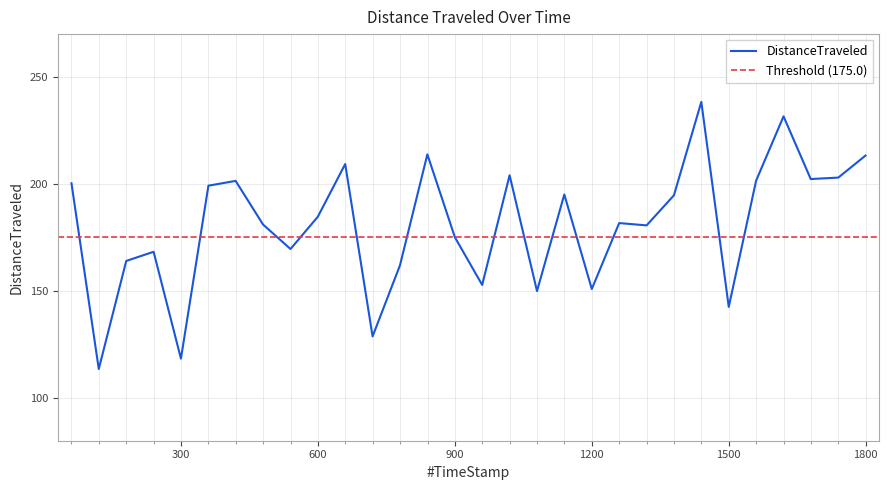

What is the label of the 22nd point from the left?

1319.93